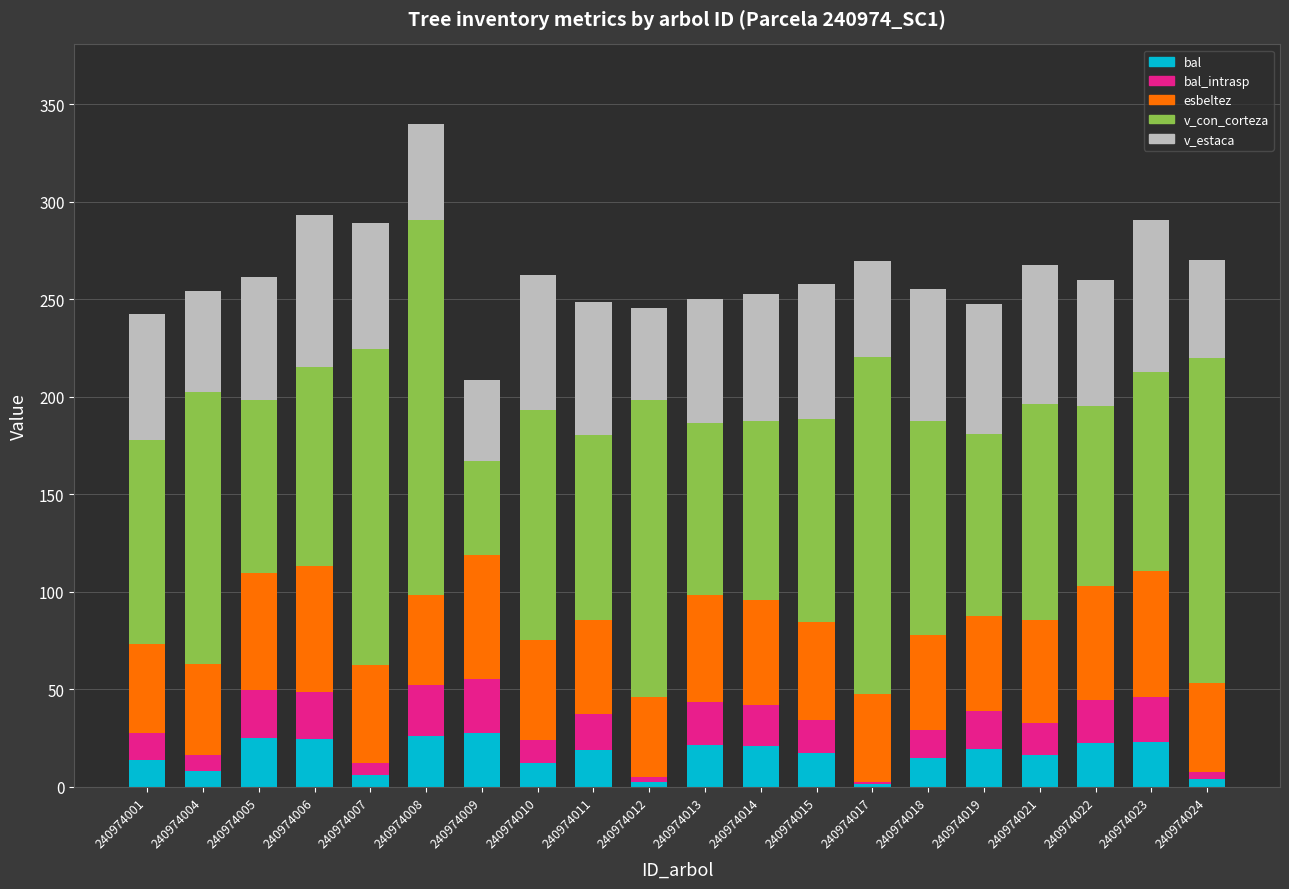

The value of bal at 240974013 is 21.6. True or false?

True